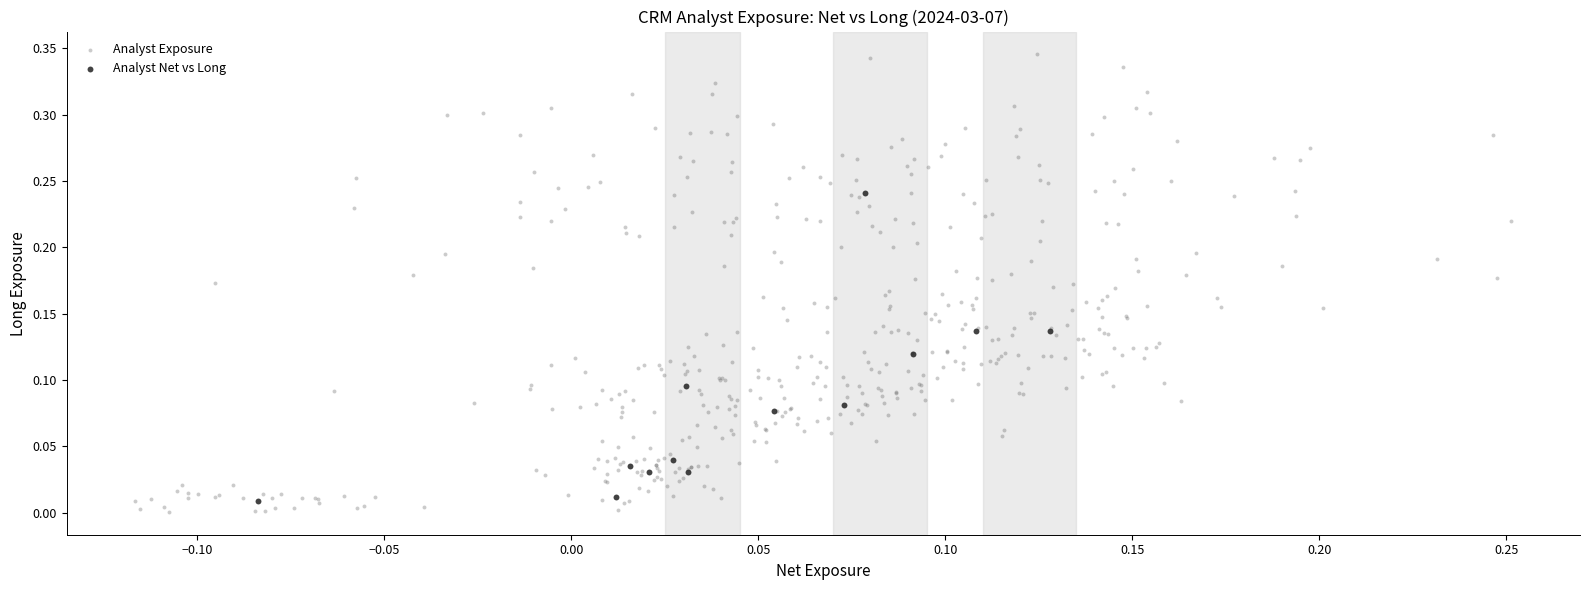

Which series has the largest Y range (max minus min)?

Analyst Exposure